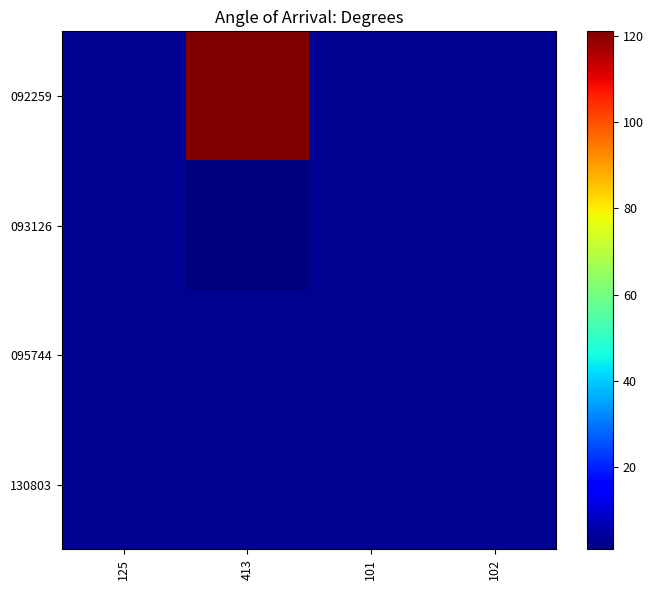

Which series has the largest total across all categories?

092259